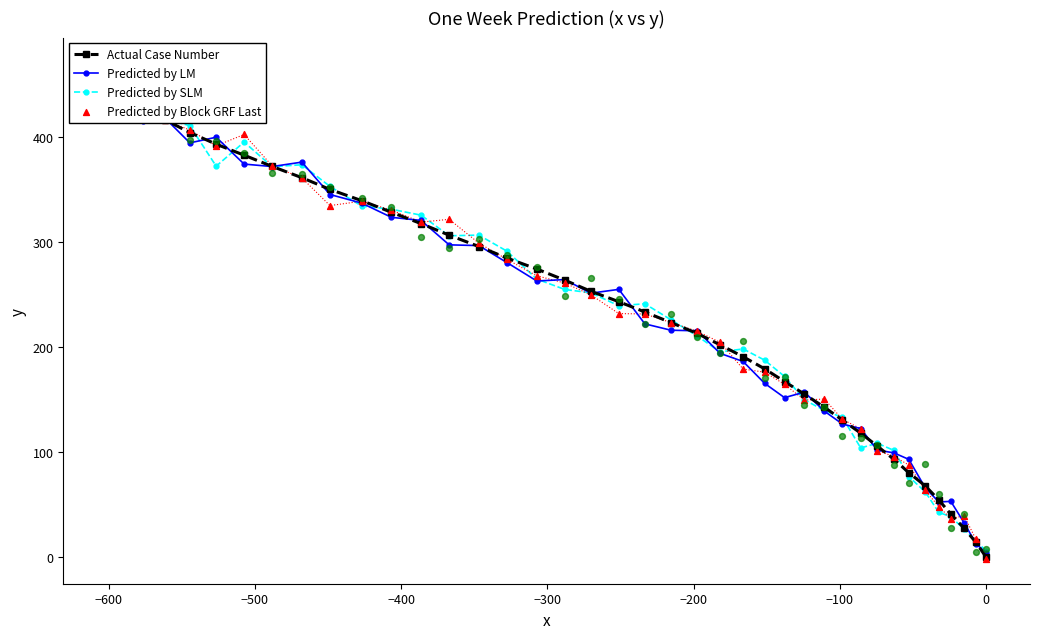

Which series has the widest spread of Y values?

Predicted by Block GRF Last